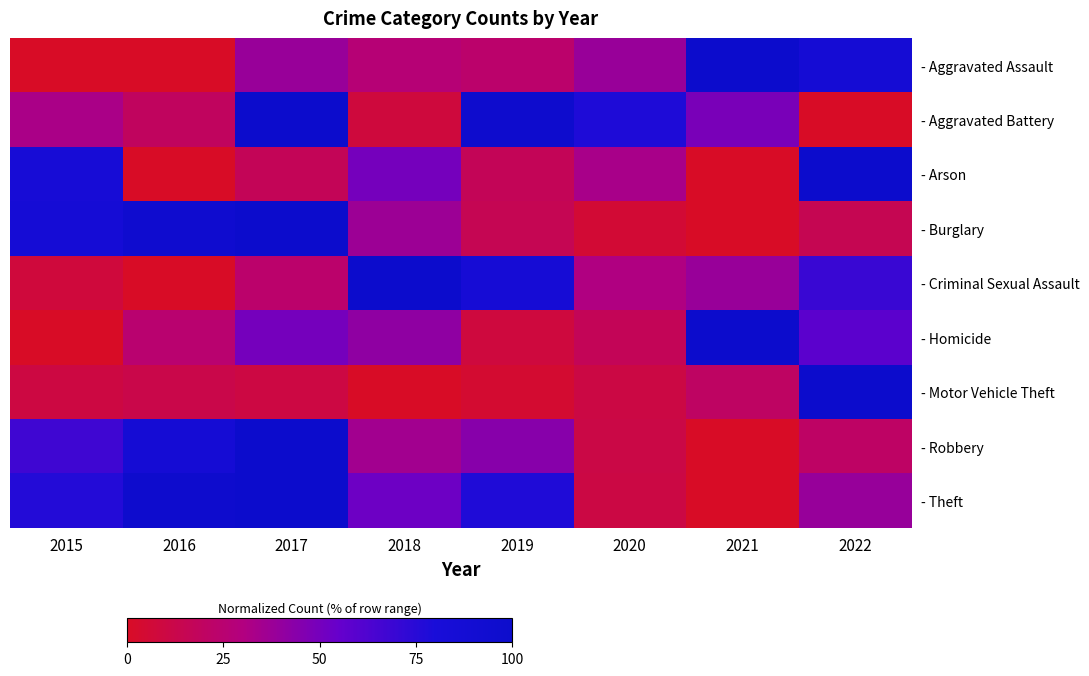

Rank the series at 2022 from highest to lowest value.

- Motor Vehicle Theft, - Arson, - Aggravated Assault, - Criminal Sexual Assault, - Homicide, - Theft, - Robbery, - Burglary, - Aggravated Battery